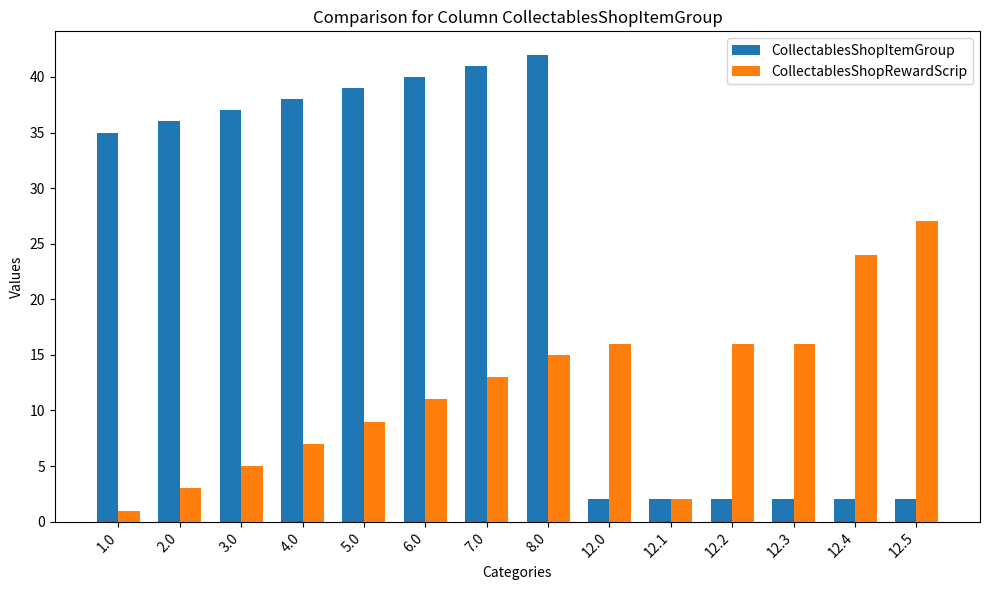

True or false: CollectablesShopRewardScrip has a value of 16 at 12.0.

True